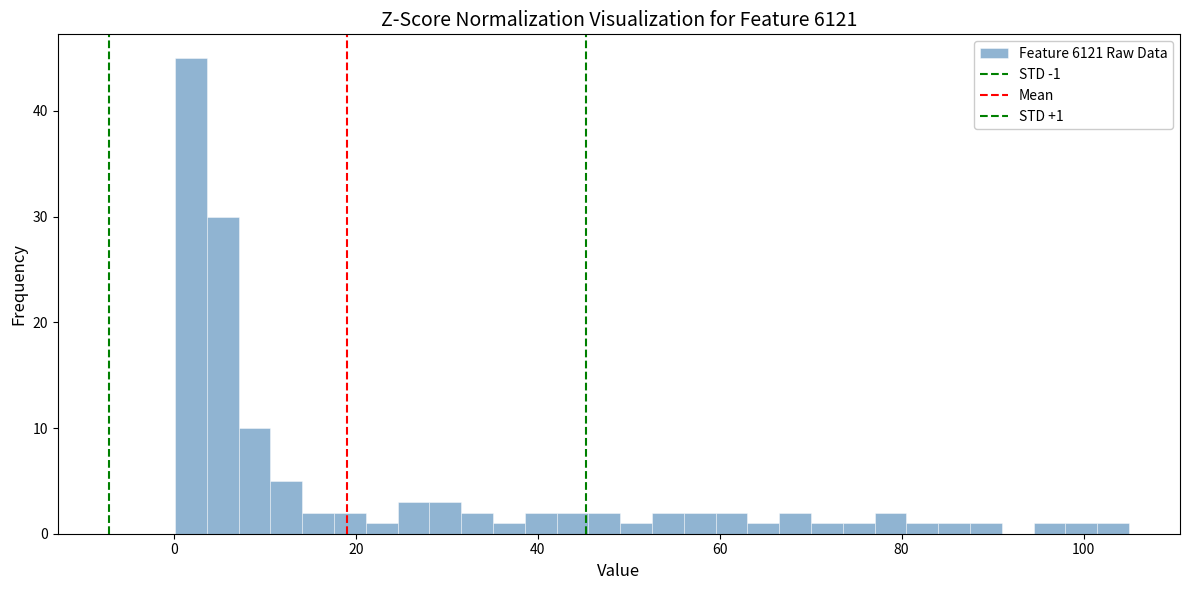

Around what value on the x-axis is the tallest bar? Give the approximate position of its centre, as read against the axis.

2